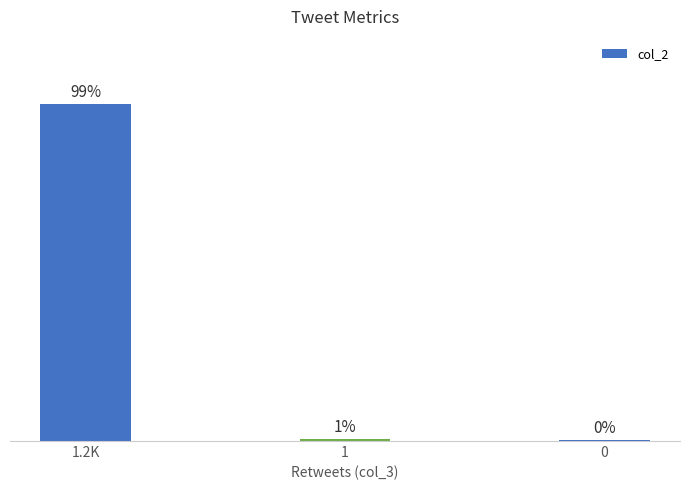

What is the label of the 2nd bar from the left?

1